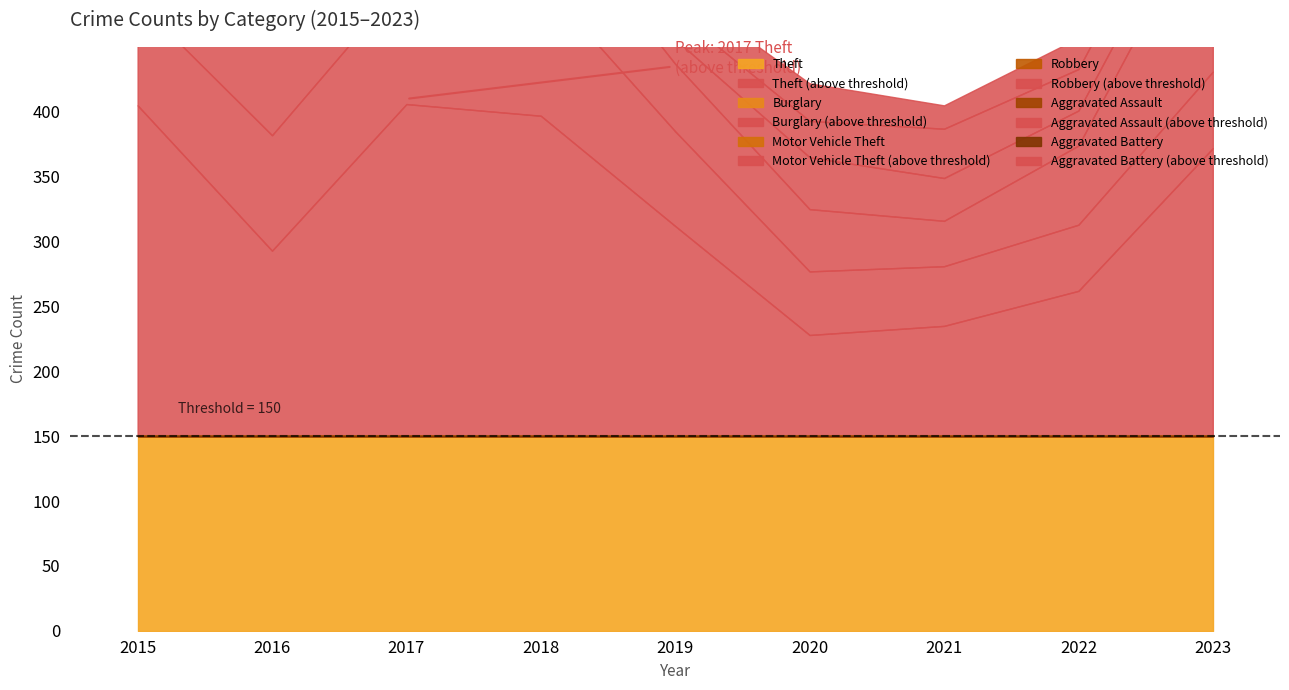

Reading left to right, extract all data points from this chart.

Theft: 2015=405	2016=293	2017=406	2018=397	2019=312	2020=228	2021=235	2022=262	2023=372
Burglary: 2015=80	2016=89	2017=97	2018=104	2019=73	2020=49	2021=46	2022=51	2023=59
Motor Vehicle Theft: 2015=84	2016=103	2017=88	2018=67	2019=52	2020=48	2021=35	2022=61	2023=137
Robbery: 2015=41	2016=49	2017=49	2018=63	2019=19	2020=40	2021=33	2022=27	2023=27
Aggravated Assault: 2015=26	2016=37	2017=22	2018=21	2019=21	2020=28	2021=38	2022=32	2023=33
Aggravated Battery: 2015=30	2016=29	2017=22	2018=21	2019=19	2020=29	2021=18	2022=24	2023=27